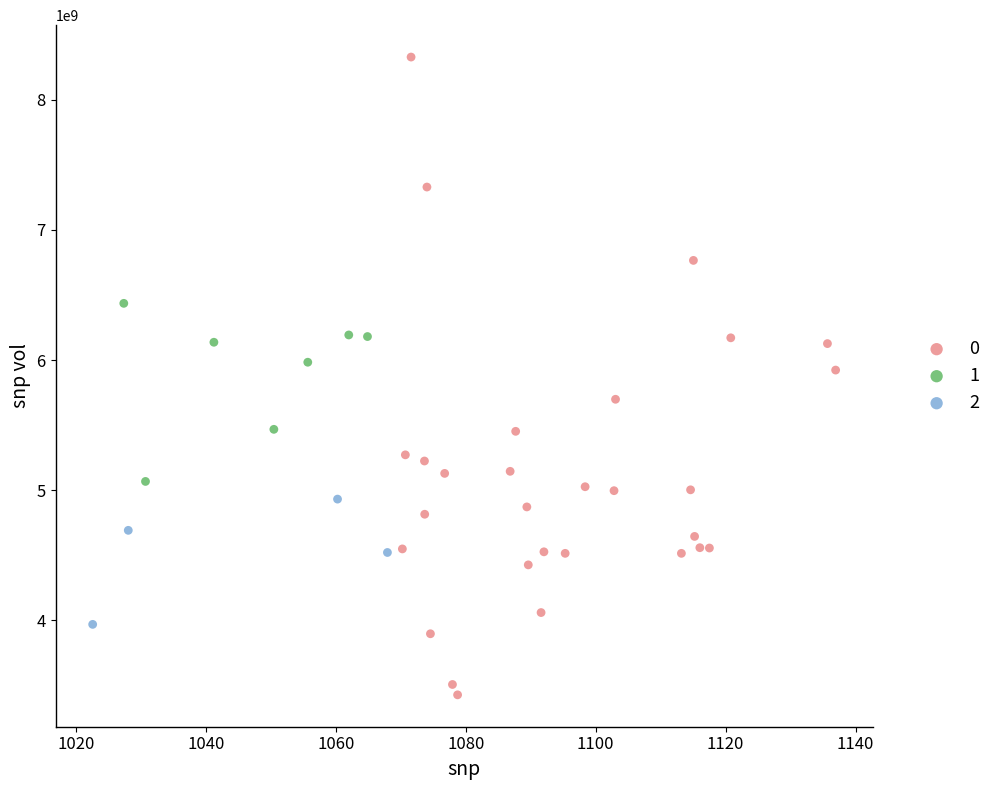

Which series contains the highest Y value?

0